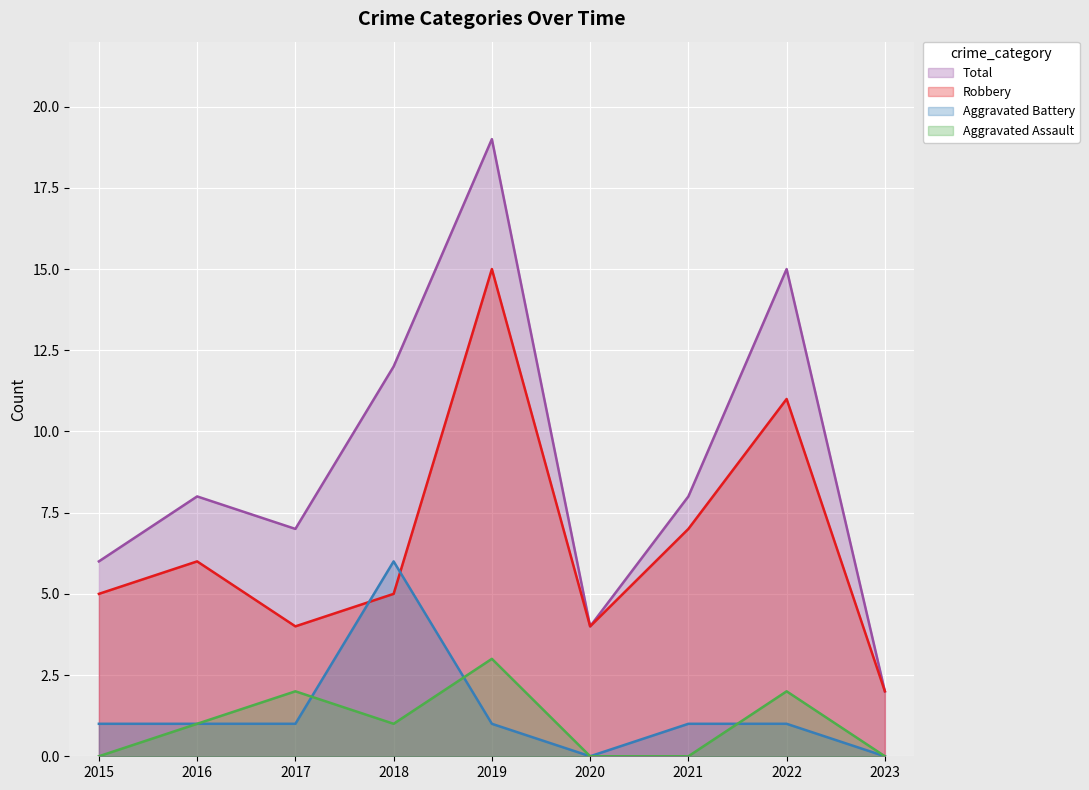

At how many categories does at least one series exceed 2?

8